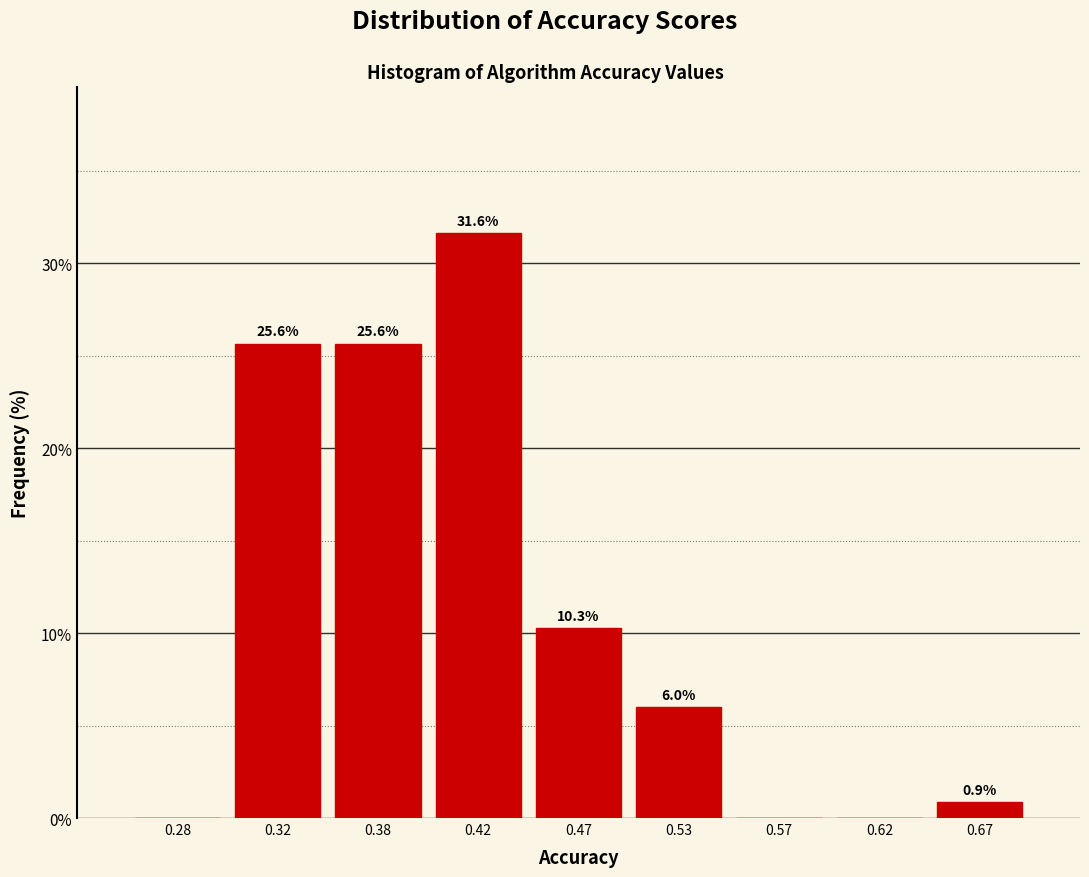

Over which range of the x-axis is the bar tallest?

0.40 to 0.45